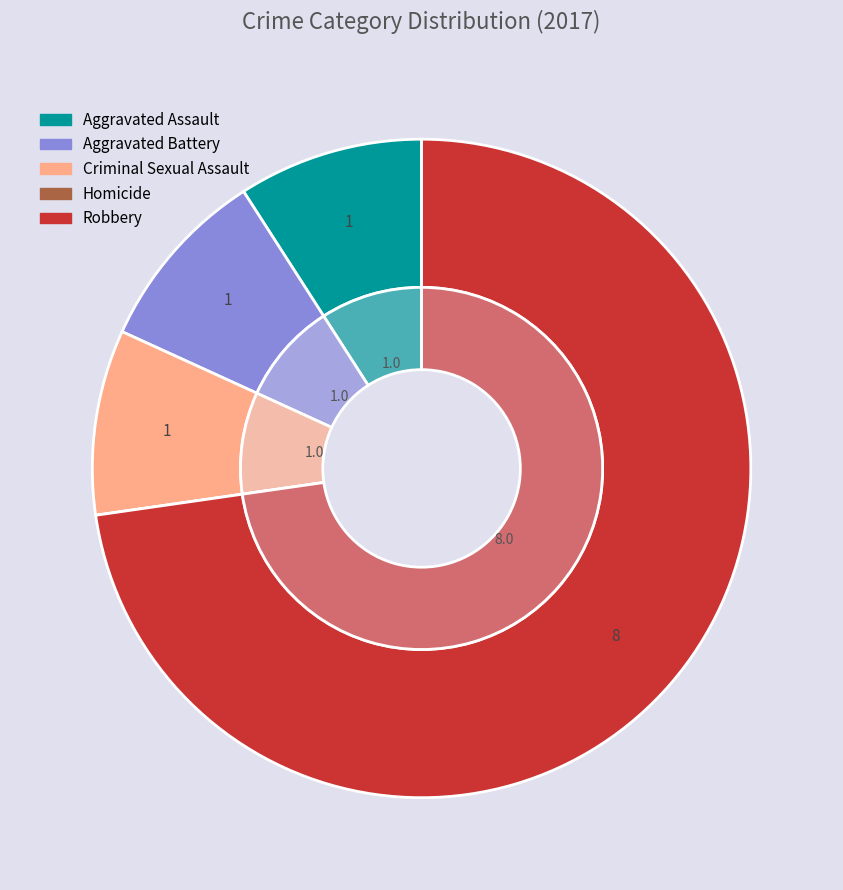

How many slices are in this pie chart?

5